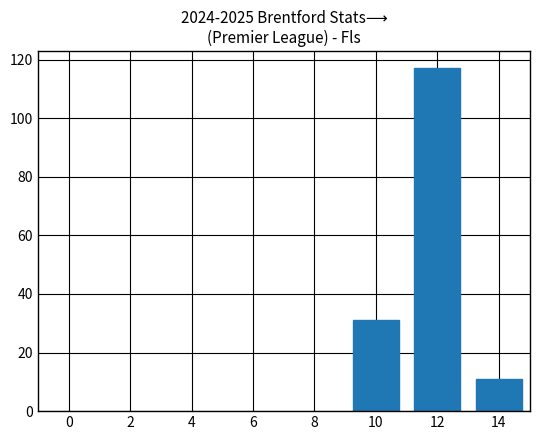

How many data points are less than 31?

1